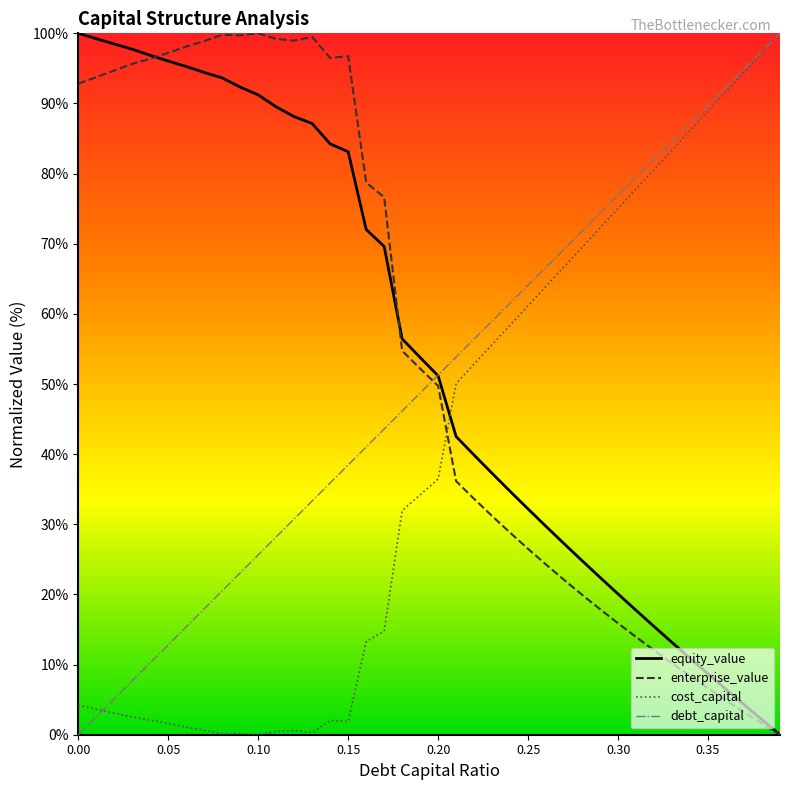

Count the number of categories in the chart.

40